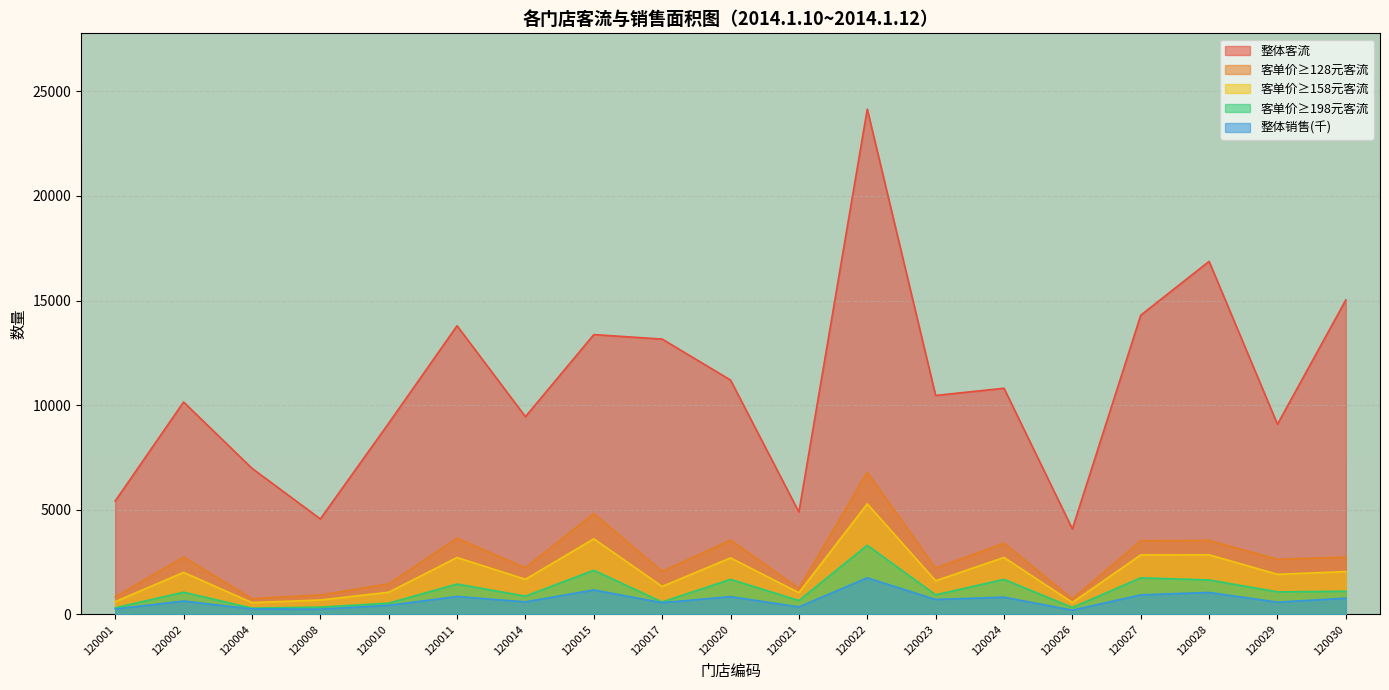

Reading left to right, extract all data points from this chart.

整体客流: 120001=5420.0	120002=10150.0	120004=6983.0	120008=4563.0	120010=9138.0	120011=13797.0	120014=9450.0	120015=13373.0	120017=13159.0	120020=11201.0	120021=4892.0	120022=24149.0	120023=10464.0	120024=10809.0	120026=4086.0	120027=14299.0	120028=16873.0	120029=9089.0	120030=15030.0
整体销售: 120001=258.2	120002=638.6	120004=259.7	120008=250.2	120010=434.4	120011=855.0	120014=598.6	120015=1168.8	120017=559.7	120020=848.9	120021=357.3	120022=1747.1	120023=712.7	120024=823.1	120026=201.6	120027=933.5	120028=1049.3	120029=584.5	120030=773.9
客单价≥128元客流: 120001=840.0	120002=2741.0	120004=755.0	120008=928.0	120010=1458.0	120011=3642.0	120014=2227.0	120015=4822.0	120017=2054.0	120020=3552.0	120021=1242.0	120022=6790.0	120023=2209.0	120024=3405.0	120026=746.0	120027=3517.0	120028=3535.0	120029=2633.0	120030=2737.0
客单价≥158元客流: 120001=610.0	120002=2008.0	120004=563.0	120008=688.0	120010=1059.0	120011=2719.0	120014=1676.0	120015=3613.0	120017=1336.0	120020=2700.0	120021=1037.0	120022=5283.0	120023=1607.0	120024=2721.0	120026=569.0	120027=2843.0	120028=2848.0	120029=1916.0	120030=2048.0
客单价≥198元客流: 120001=314.0	120002=1062.0	120004=299.0	120008=346.0	120010=538.0	120011=1452.0	120014=873.0	120015=2109.0	120017=594.0	120020=1676.0	120021=662.0	120022=3305.0	120023=935.0	120024=1675.0	120026=330.0	120027=1748.0	120028=1646.0	120029=1077.0	120030=1106.0